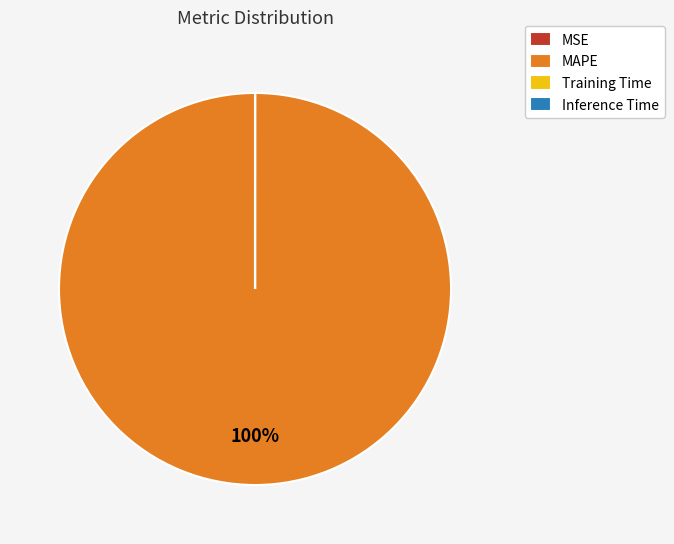

Which slice represents more than half of the pie?

MAPE